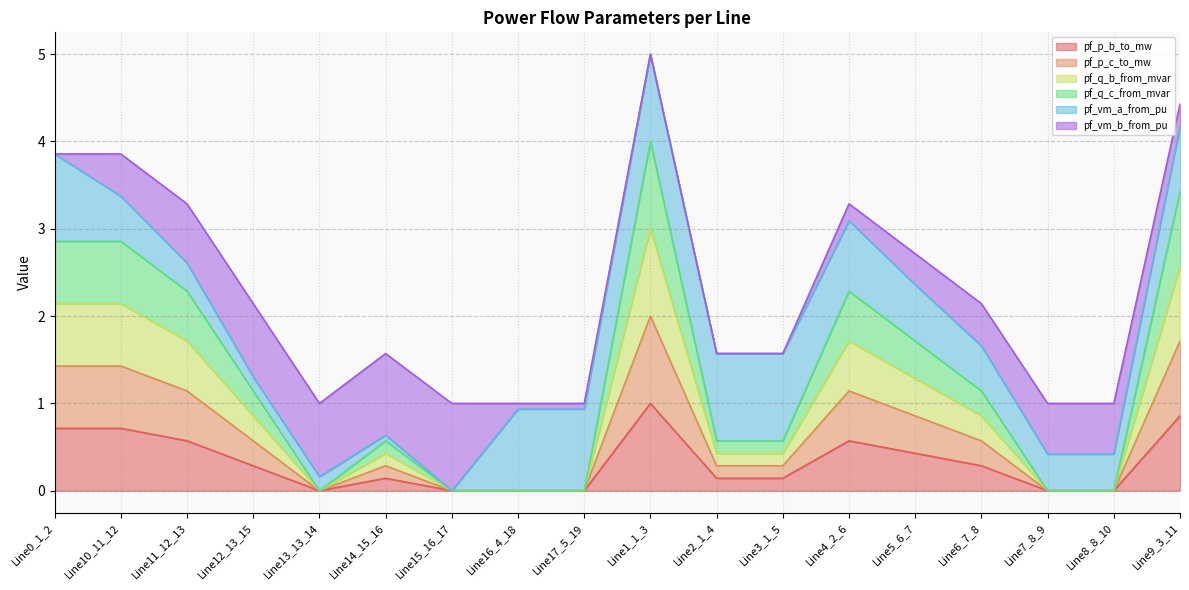

What position from the right is Line3_1_5?

7